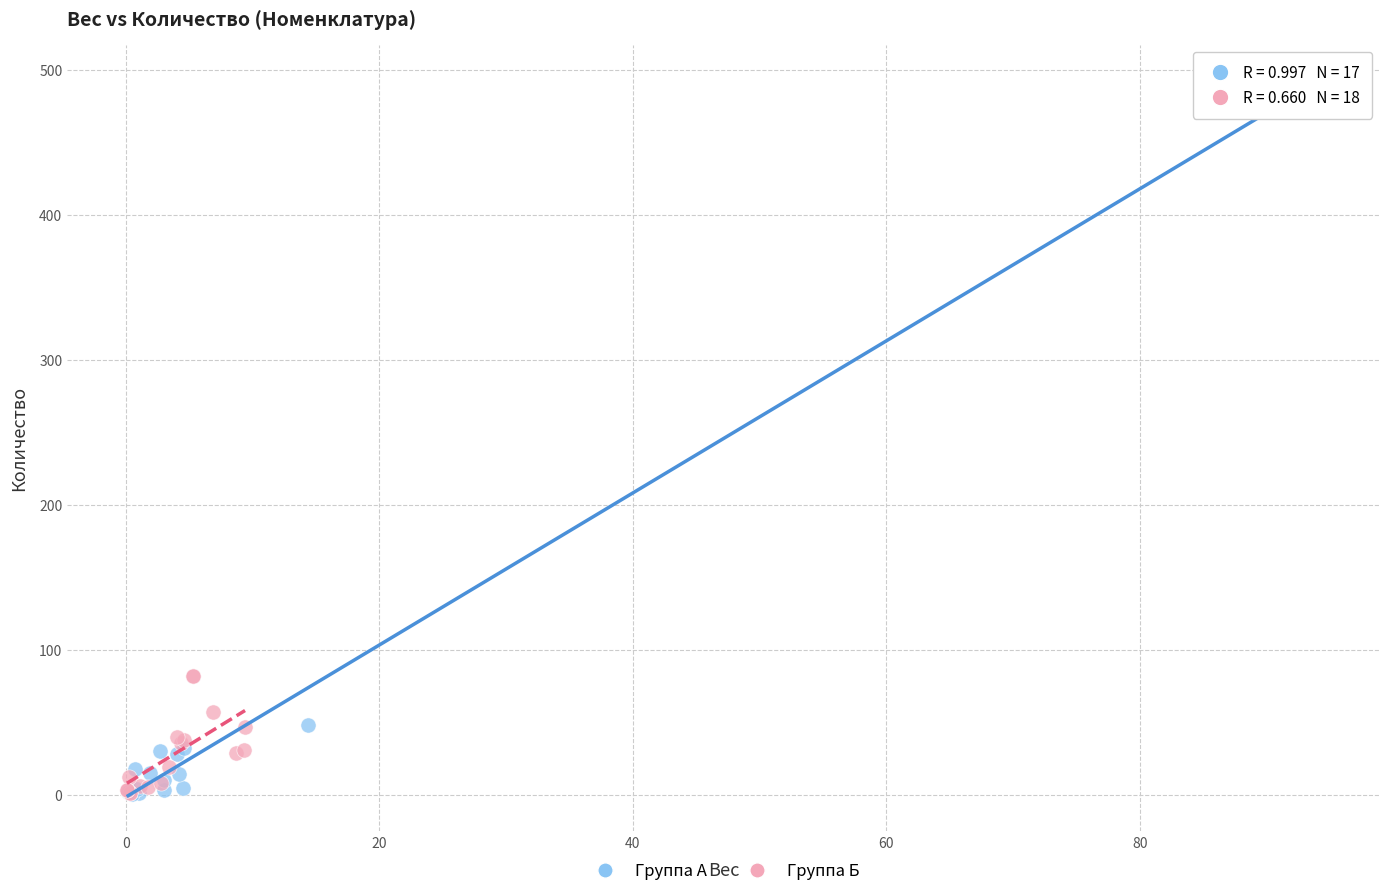

Which series contains the highest Y value?

Группа А